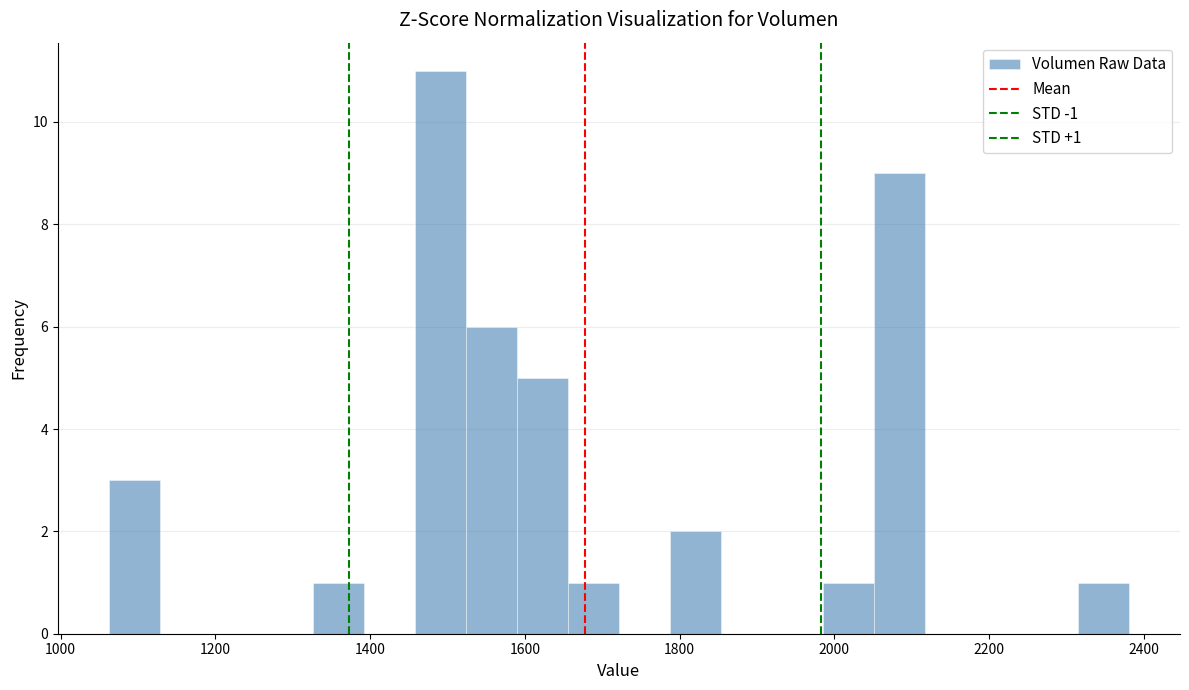

Read against the x-axis, roughly where is the centre of the tallest bar?

1500